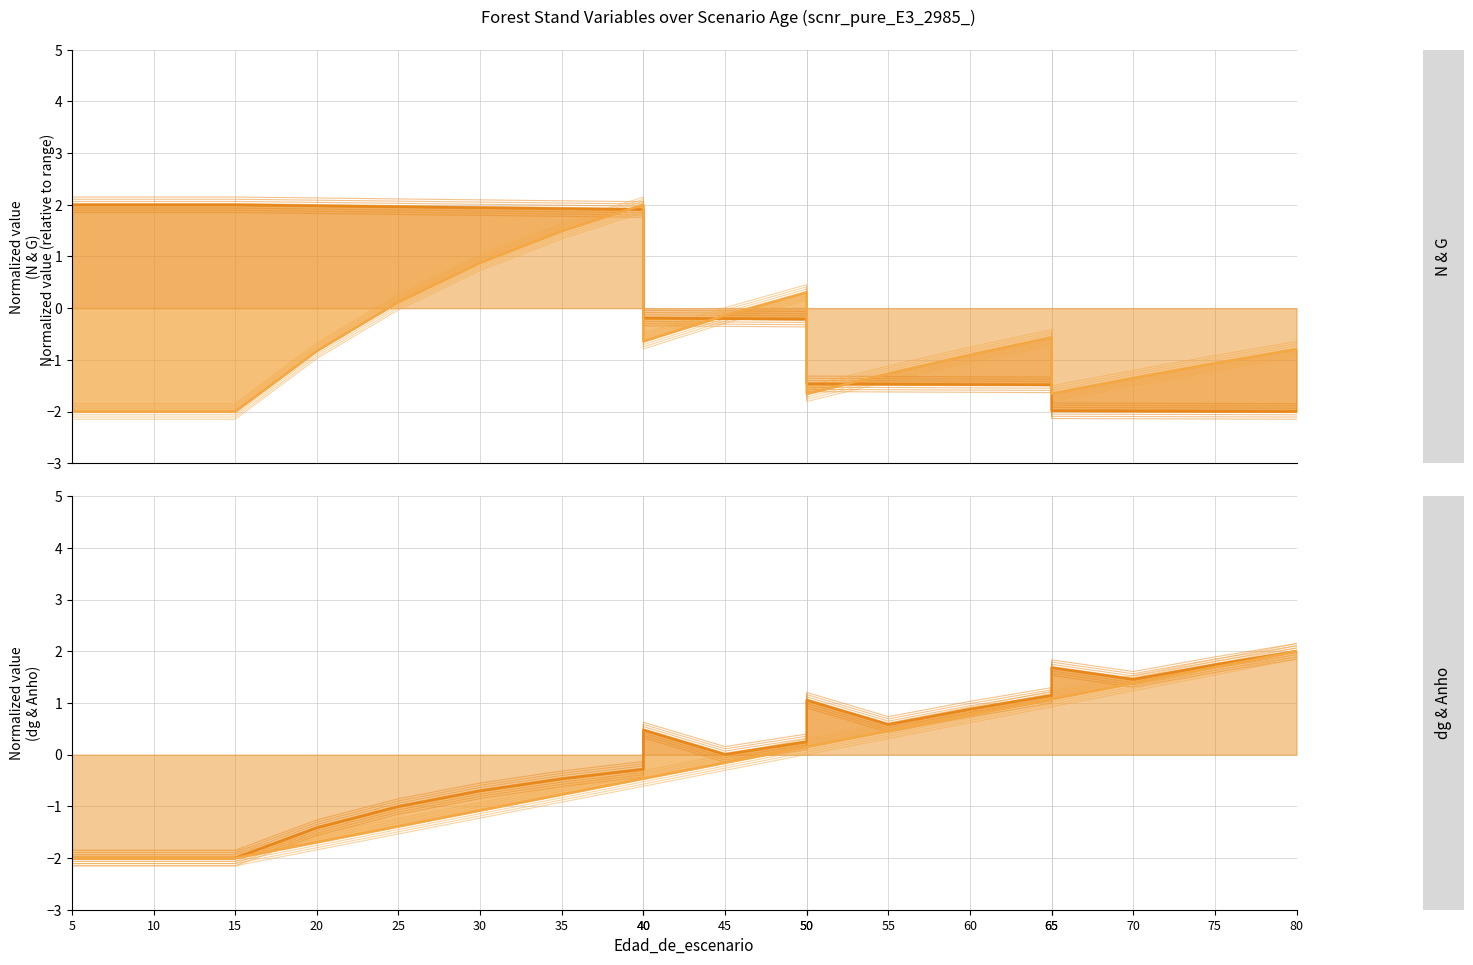

Reading left to right, extract all data points from this chart.

N: 1.9	1.9	1.9	1.9	1.9	1.9	1.9	1.8	-0.3	-0.3	-0.3	-1.5	-1.5	-1.5	-1.5	-2.1	-2.1	-2.1	-2.1
G: -1.9	-1.9	-1.9	-0.8	0.2	0.9	1.6	2.1	-0.6	-0.1	0.4	-1.6	-1.2	-0.8	-0.5	-1.6	-1.3	-1.0	-0.7
dg: -2.1	-2.1	-2.1	-1.6	-1.2	-0.8	-0.6	-0.4	0.3	-0.1	0.1	0.9	0.4	0.7	1.0	1.5	1.3	1.6	1.9
Anho: -2.1	-2.1	-2.1	-1.8	-1.5	-1.2	-0.9	-0.6	-0.6	-0.3	0.0	0.0	0.3	0.6	0.9	0.9	1.2	1.5	1.9